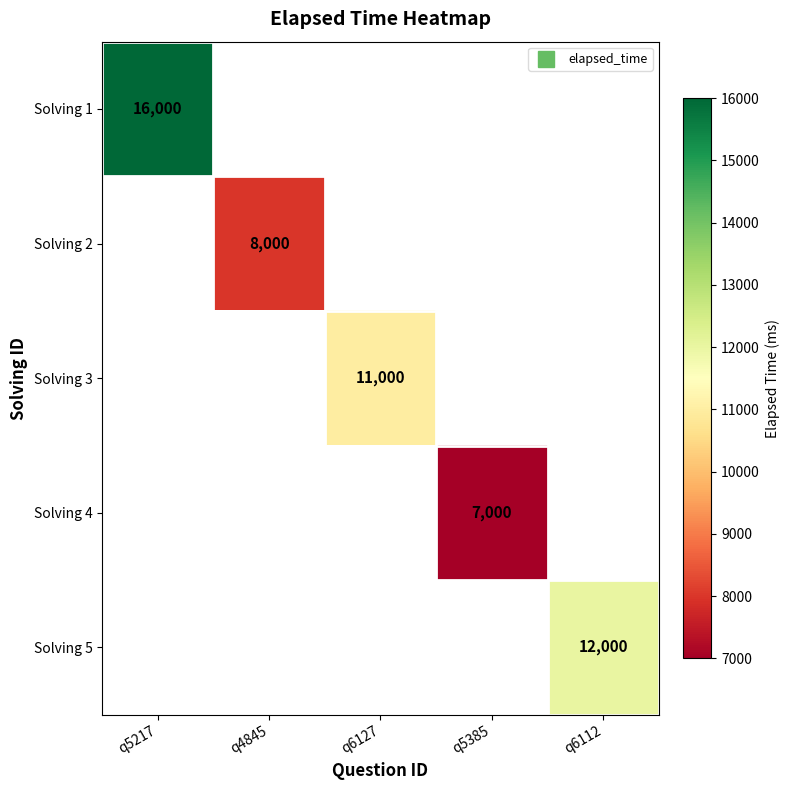

The value of Solving 3 at q6127 is 11000. True or false?

True